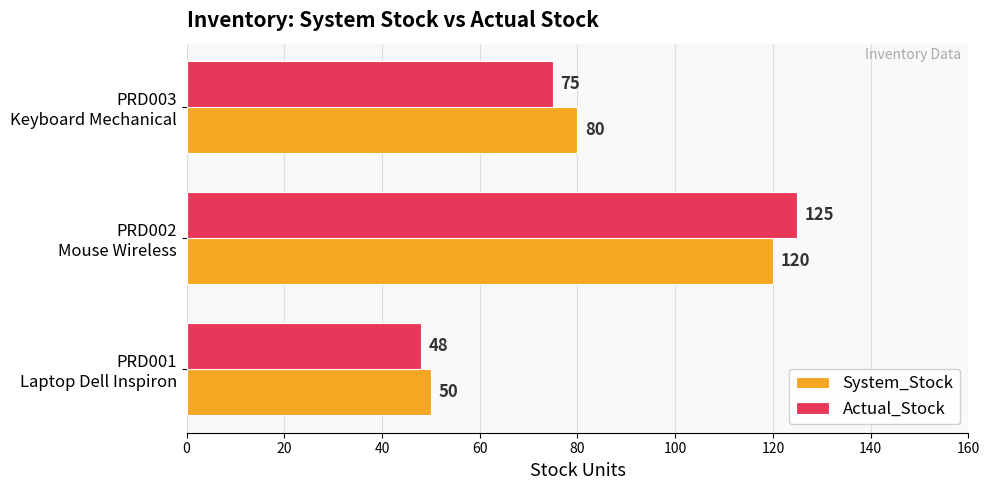

How many System_Stock values are between 50 and 120?

3